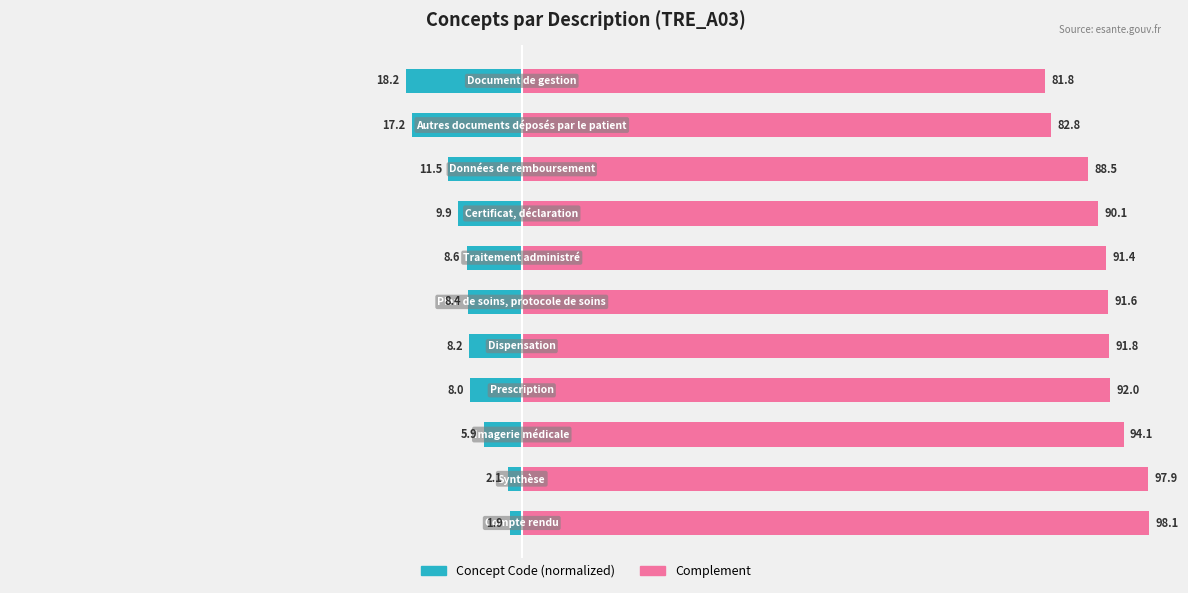

Reading left to right, extract all data points from this chart.

Concept Code (normalized): -1.9	-2.1	-5.9	-8.0	-8.2	-8.4	-8.6	-9.9	-11.5	-17.2	-18.2
Complement: 98.1	97.9	94.1	92.0	91.8	91.6	91.4	90.1	88.5	82.8	81.8